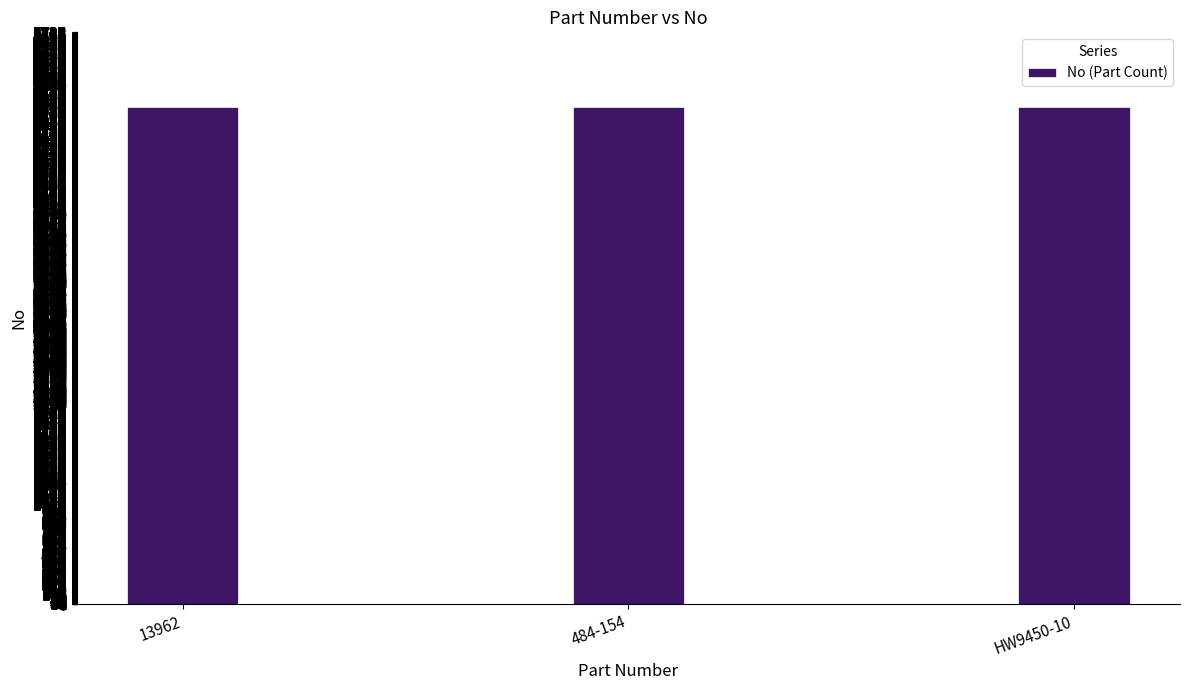

What is the difference between the values at 484-154 and 13962?

1